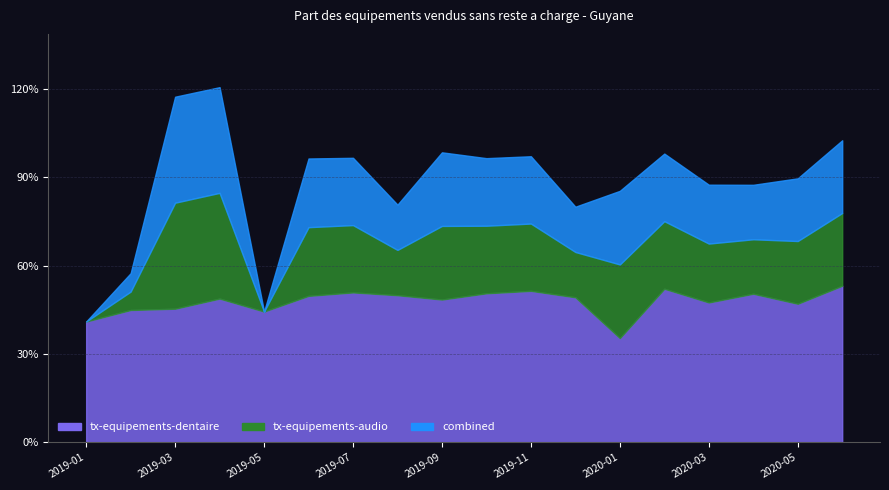

The value of tx-equipements-dentaire at 2019-02 is 23.0. True or false?

False